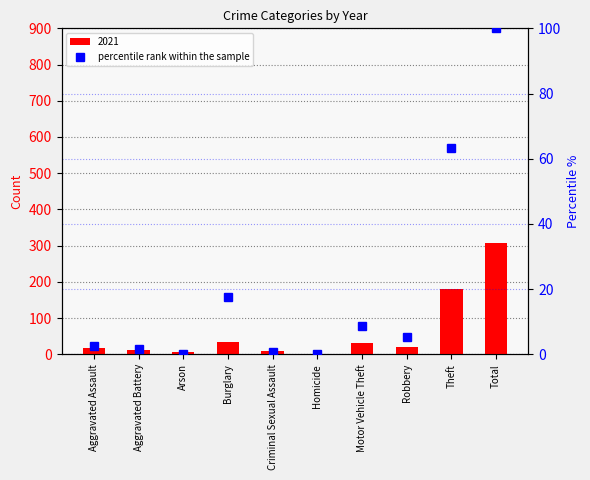

Is it true that the value at Robbery is 9.0?

False